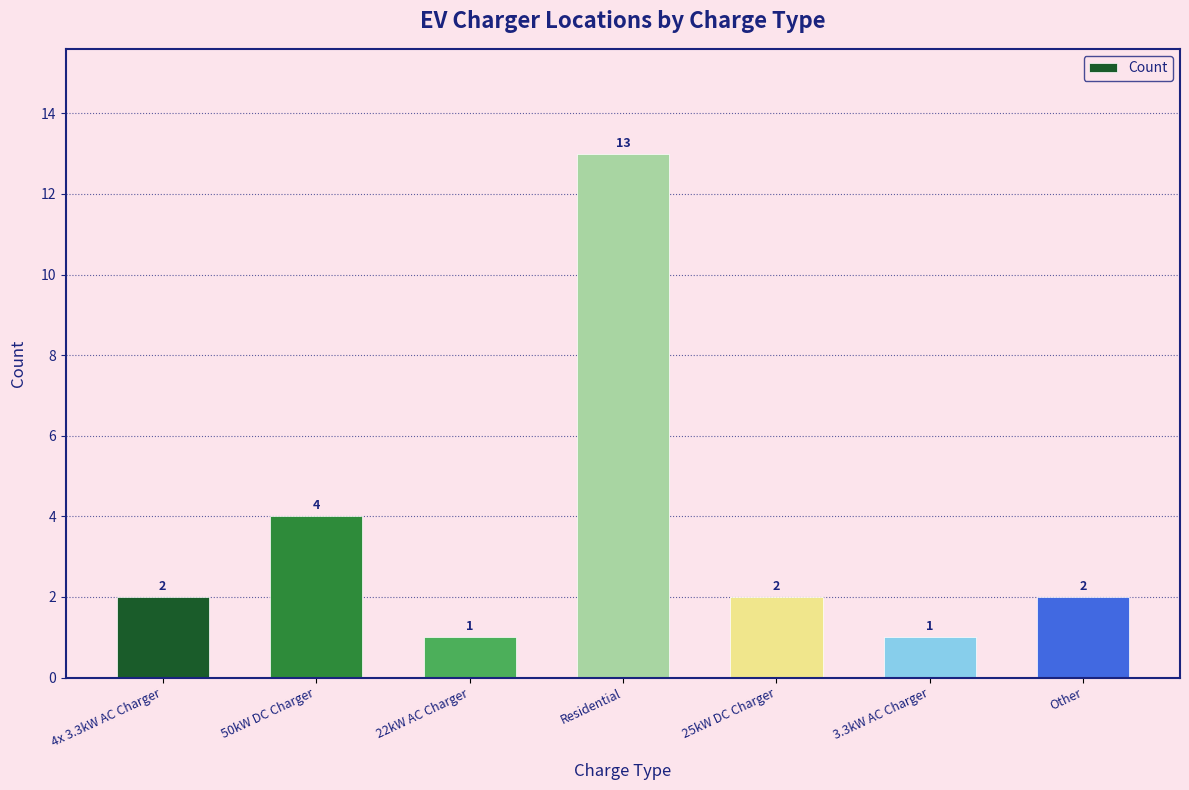

What is the maximum value shown in the chart?

13